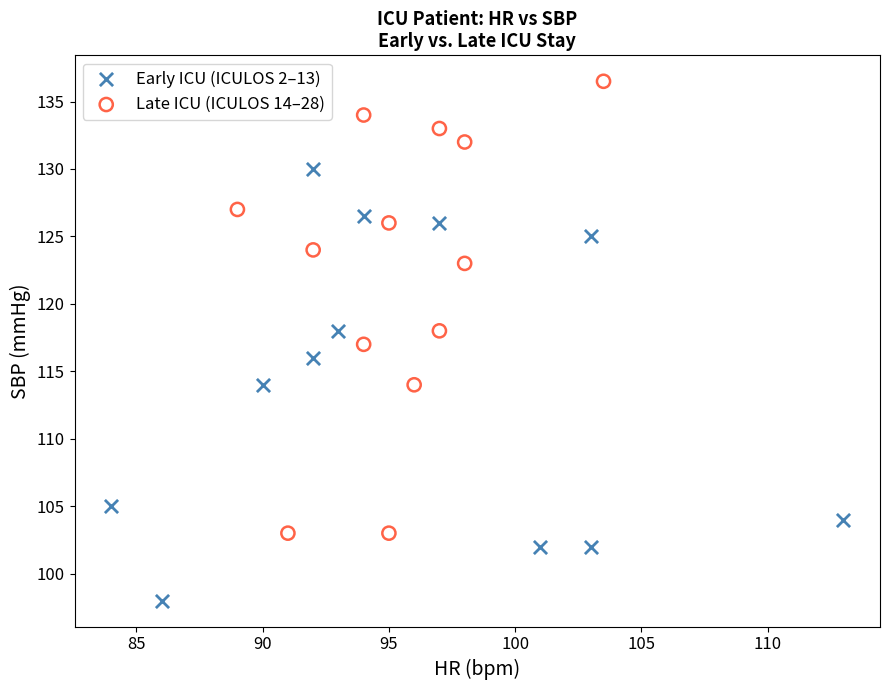

Which series reaches the minimum Y coordinate?

Early ICU (ICULOS 2–13)